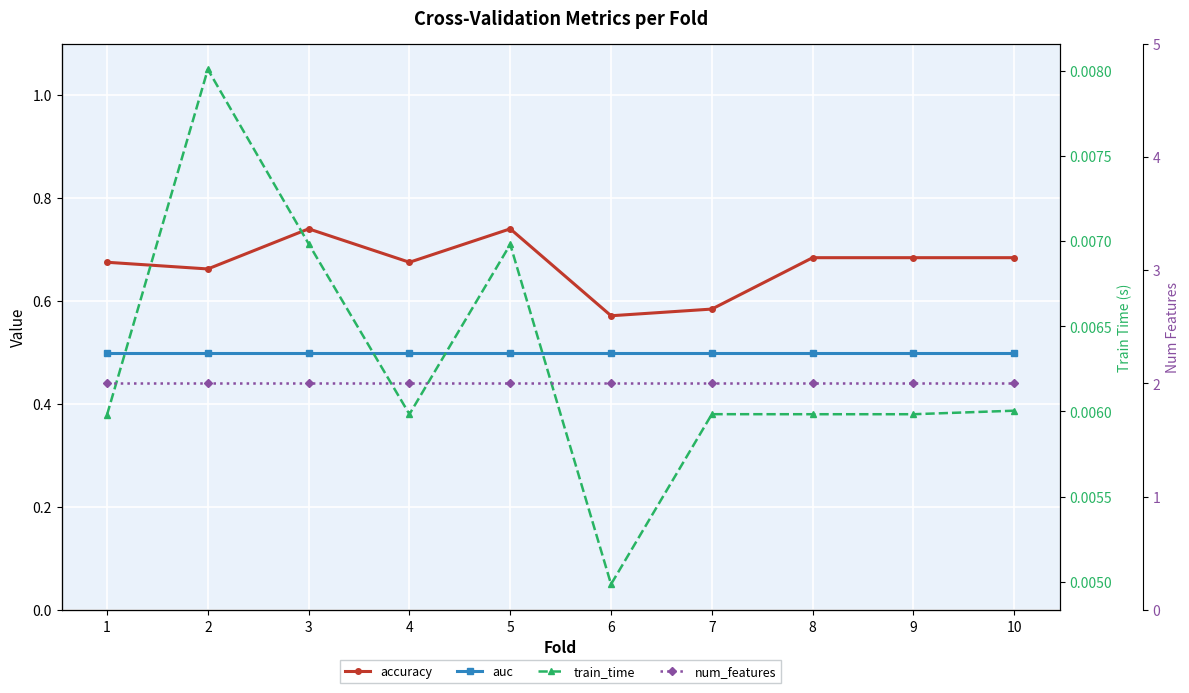

Which series has the largest range (max minus min)?

accuracy